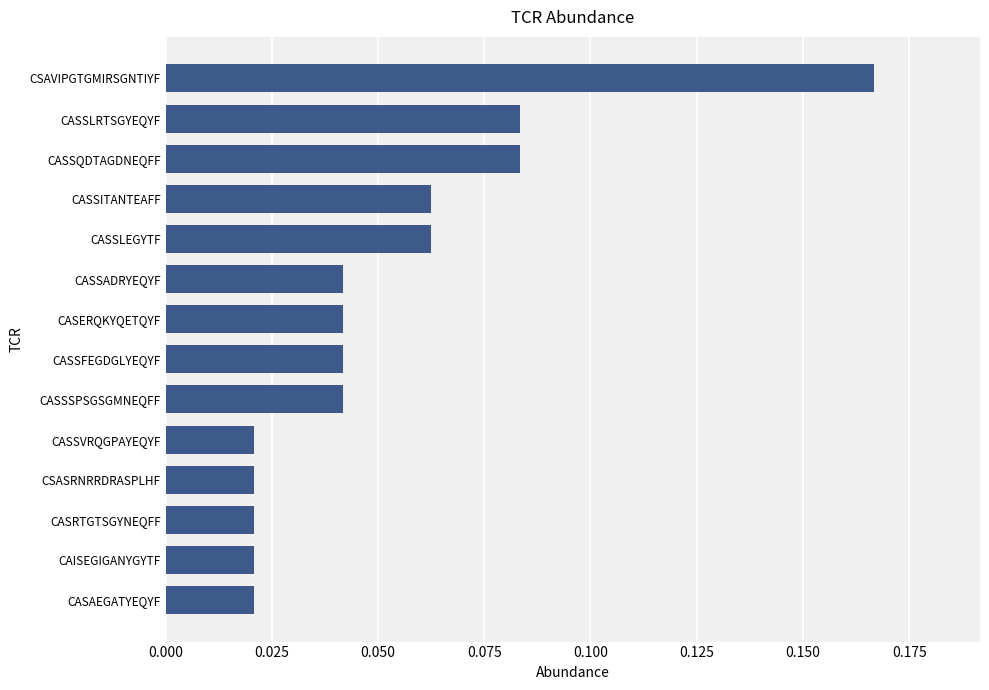

The chart shows a value of 0.0 at CASSQDTAGDNEQFF. True or false?

False